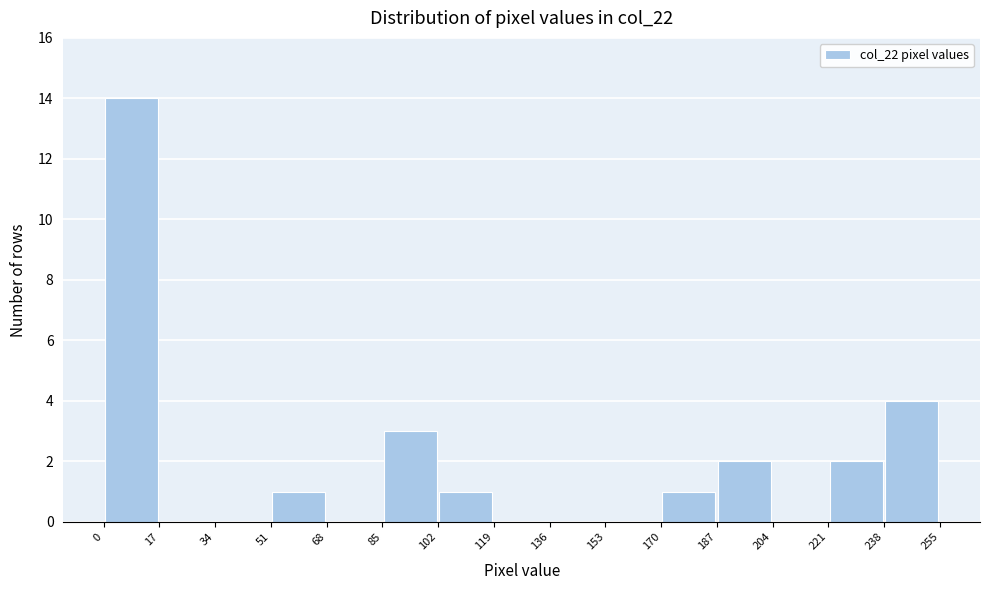

Which range on the x-axis has the tallest bar?

0 to 17